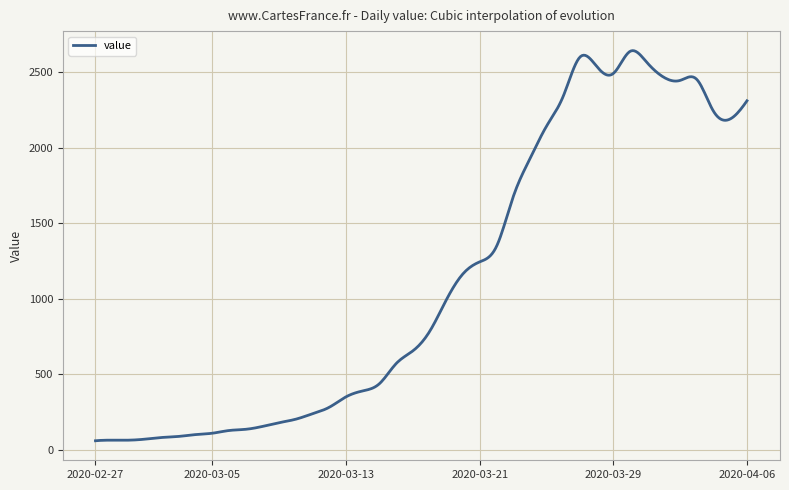

What is the maximum value shown in the chart?

2643.1